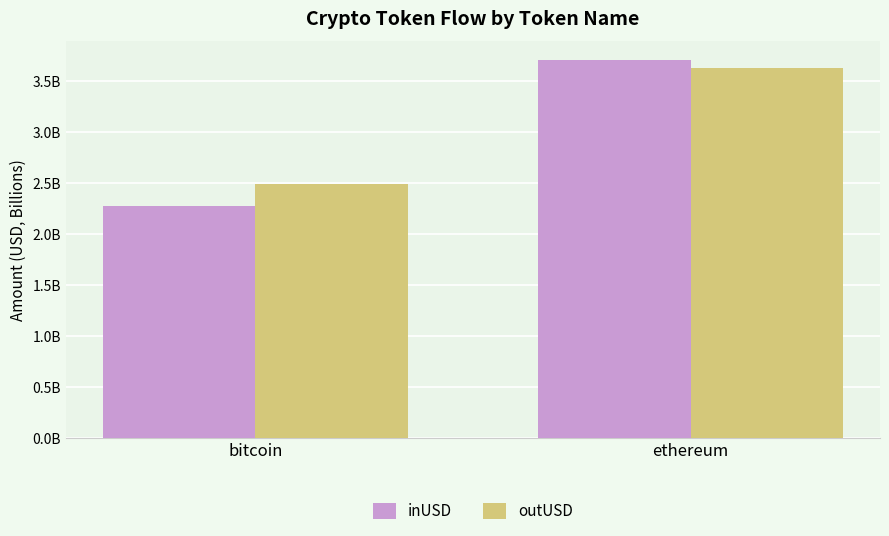

Does the chart contain any negative values?

No